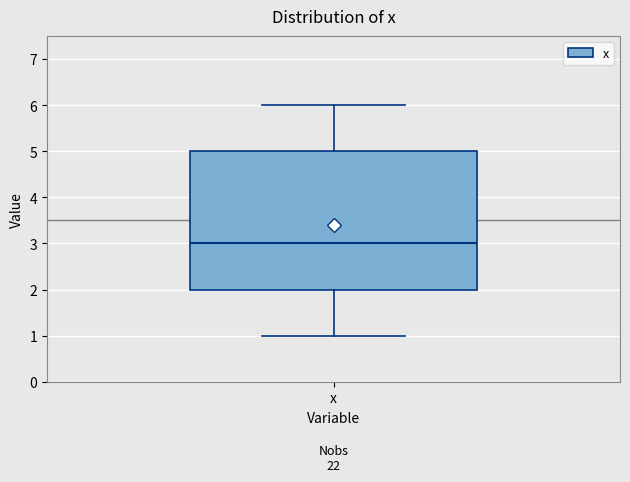

Where does the upper whisker of the box for x end on the y-axis? The values are not printed on the chart, so give them approximately, as read against the axis.

6